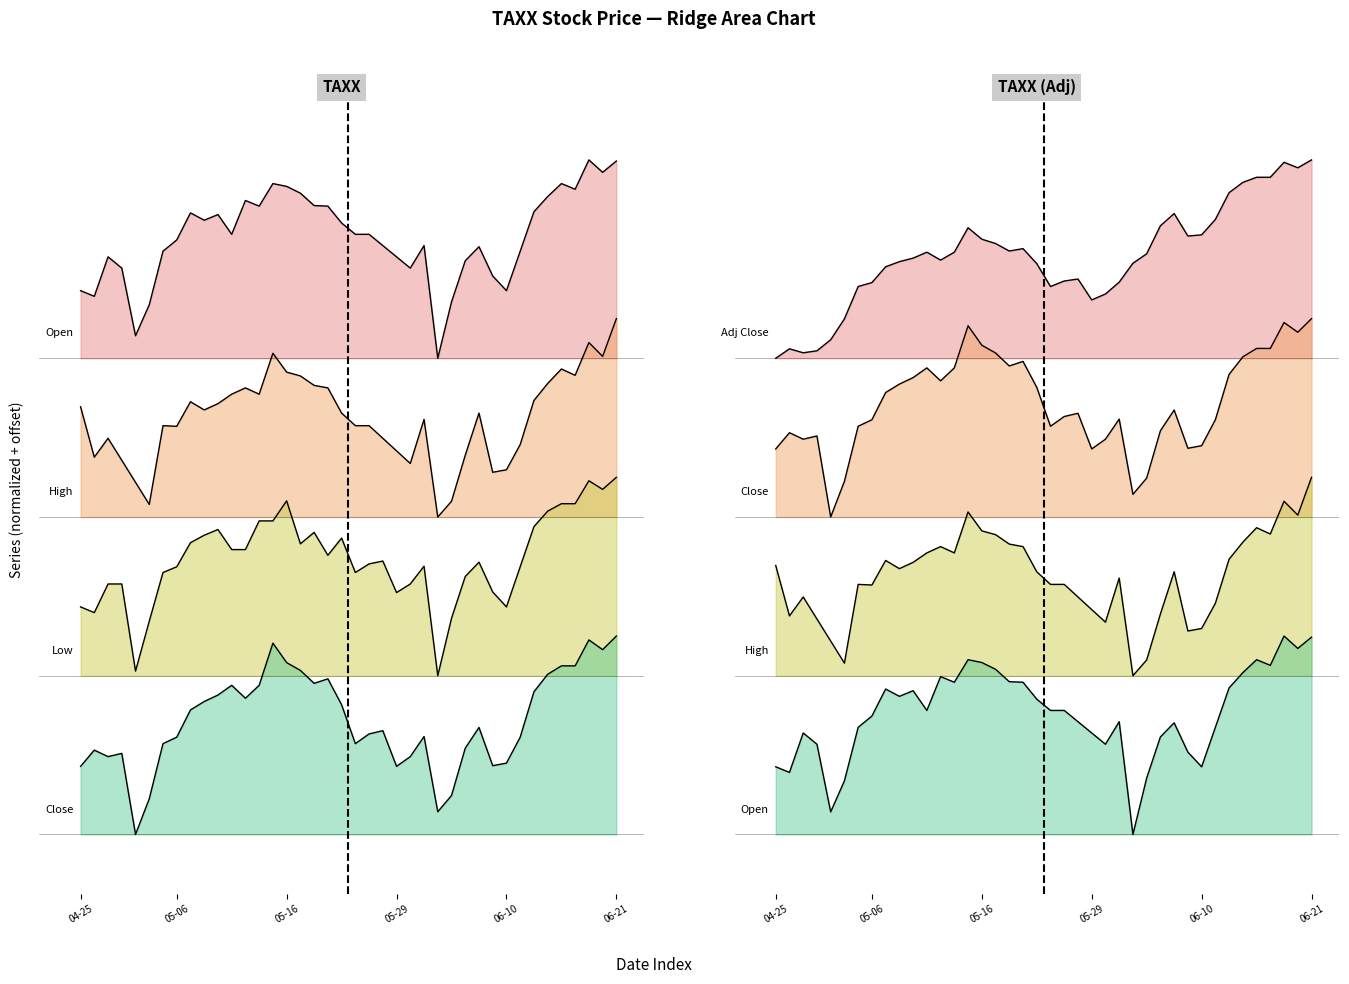

Which series changed the most between 8 and 15?

Close